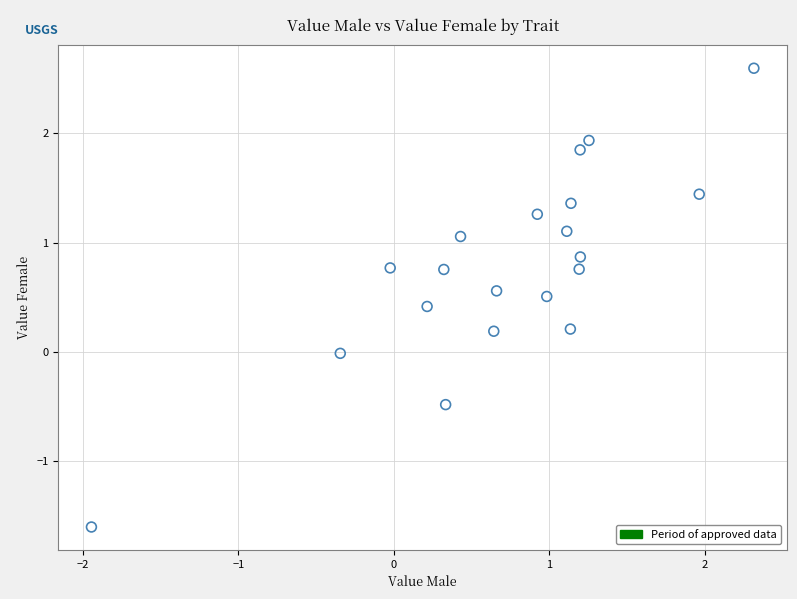

What is the range of X values (max minus min)?

4.3